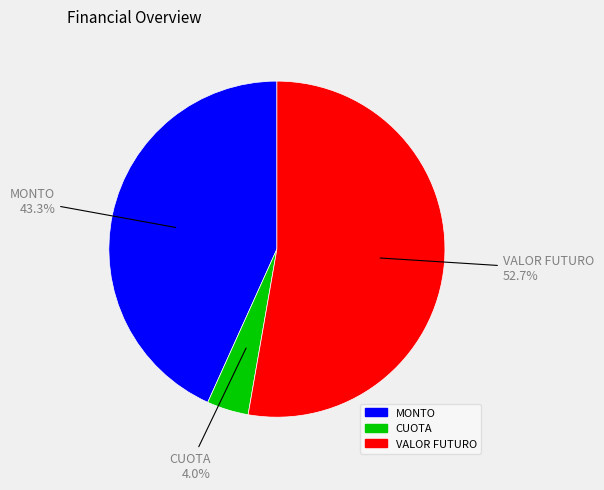

Rank the categories by value from lowest to highest.

CUOTA, MONTO, VALOR FUTURO